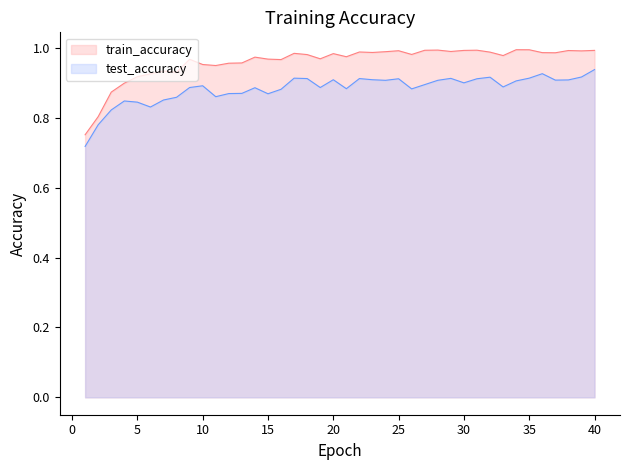

What is the spread (max minus min) of values at 15?

0.1